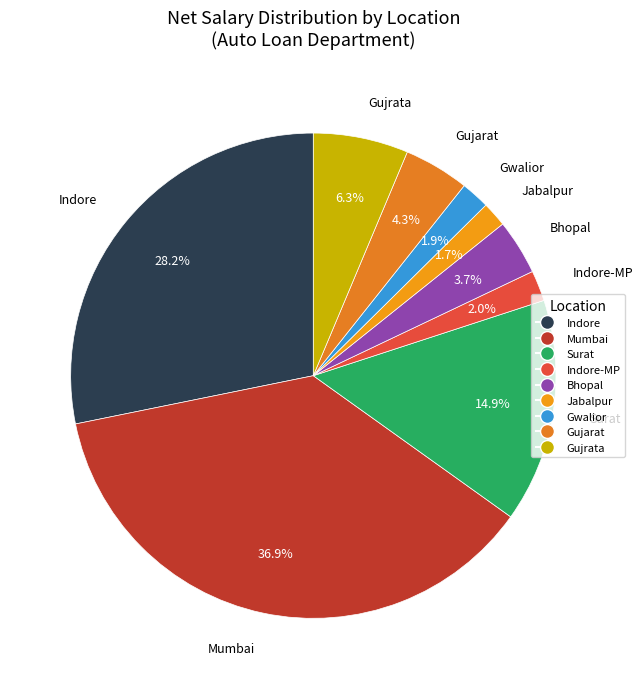

Between Surat and Indore-MP, which is larger?

Surat